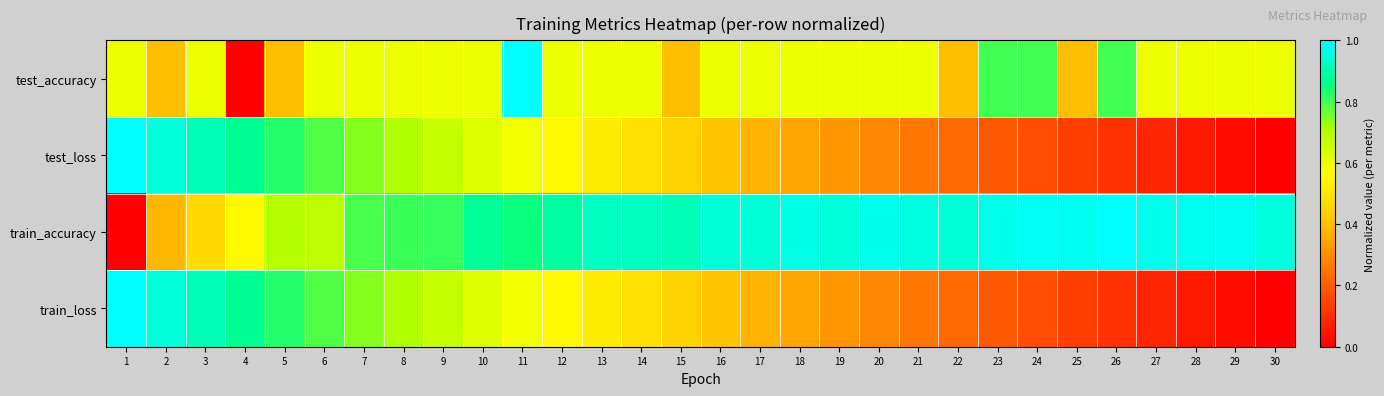

Reading right to left, transcribe all the data shown in this chart.

test_accuracy: 30=0.6	29=0.6	28=0.6	27=0.6	26=0.8	25=0.4	24=0.8	23=0.8	22=0.4	21=0.6	20=0.6	19=0.6	18=0.6	17=0.6	16=0.6	15=0.4	14=0.6	13=0.6	12=0.6	11=1.0	10=0.6	9=0.6	8=0.6	7=0.6	6=0.6	5=0.4	4=0.0	3=0.6	2=0.4	1=0.6
test_loss: 30=0.0	29=0.0	28=0.1	27=0.1	26=0.1	25=0.1	24=0.2	23=0.2	22=0.2	21=0.3	20=0.3	19=0.3	18=0.3	17=0.4	16=0.4	15=0.4	14=0.5	13=0.5	12=0.6	11=0.6	10=0.6	9=0.7	8=0.7	7=0.7	6=0.8	5=0.8	4=0.9	3=0.9	2=1.0	1=1.0
train_accuracy: 30=1.0	29=1.0	28=1.0	27=1.0	26=1.0	25=1.0	24=1.0	23=1.0	22=1.0	21=1.0	20=1.0	19=1.0	18=1.0	17=0.9	16=0.9	15=0.9	14=0.9	13=0.9	12=0.9	11=0.8	10=0.9	9=0.8	8=0.8	7=0.8	6=0.7	5=0.7	4=0.6	3=0.5	2=0.4	1=0.0
train_loss: 30=0.0	29=0.0	28=0.1	27=0.1	26=0.1	25=0.1	24=0.2	23=0.2	22=0.2	21=0.3	20=0.3	19=0.3	18=0.3	17=0.4	16=0.4	15=0.4	14=0.5	13=0.5	12=0.6	11=0.6	10=0.6	9=0.7	8=0.7	7=0.7	6=0.8	5=0.8	4=0.9	3=0.9	2=1.0	1=1.0